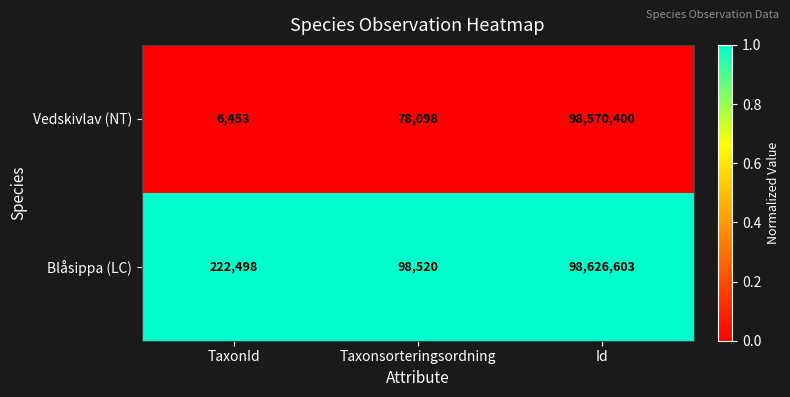

Reading left to right, list all the values displayed in this chart.

Vedskivlav (NT): TaxonId=6453	Taxonsorteringsordning=78098	Id=98570400
Blåsippa (LC): TaxonId=222498	Taxonsorteringsordning=98520	Id=98626603